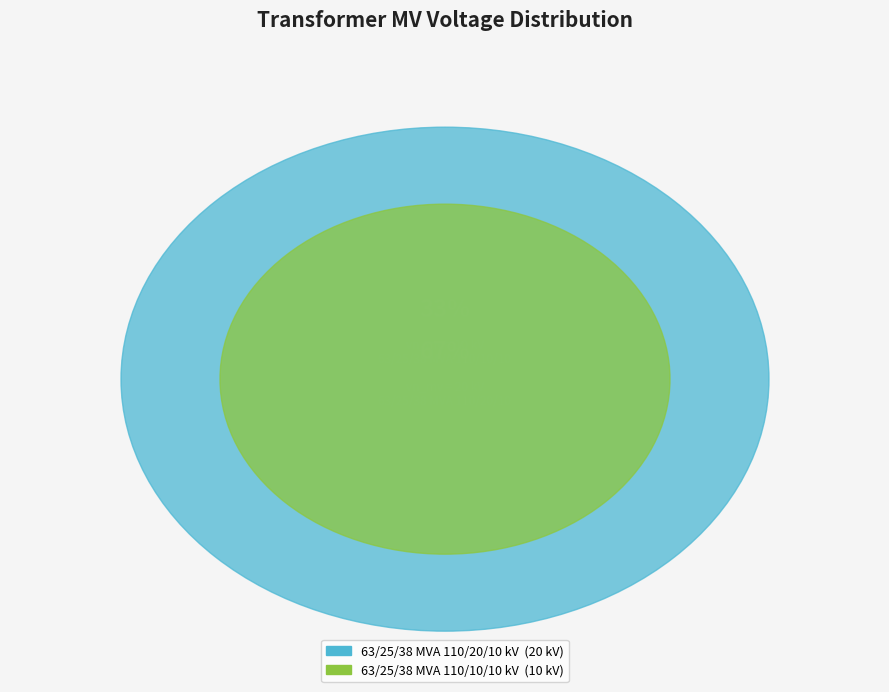

To the nearest percent, what is the combined percentage of 63/25/38 MVA 110/20/10 kV and 63/25/38 MVA 110/10/10 kV?

100%